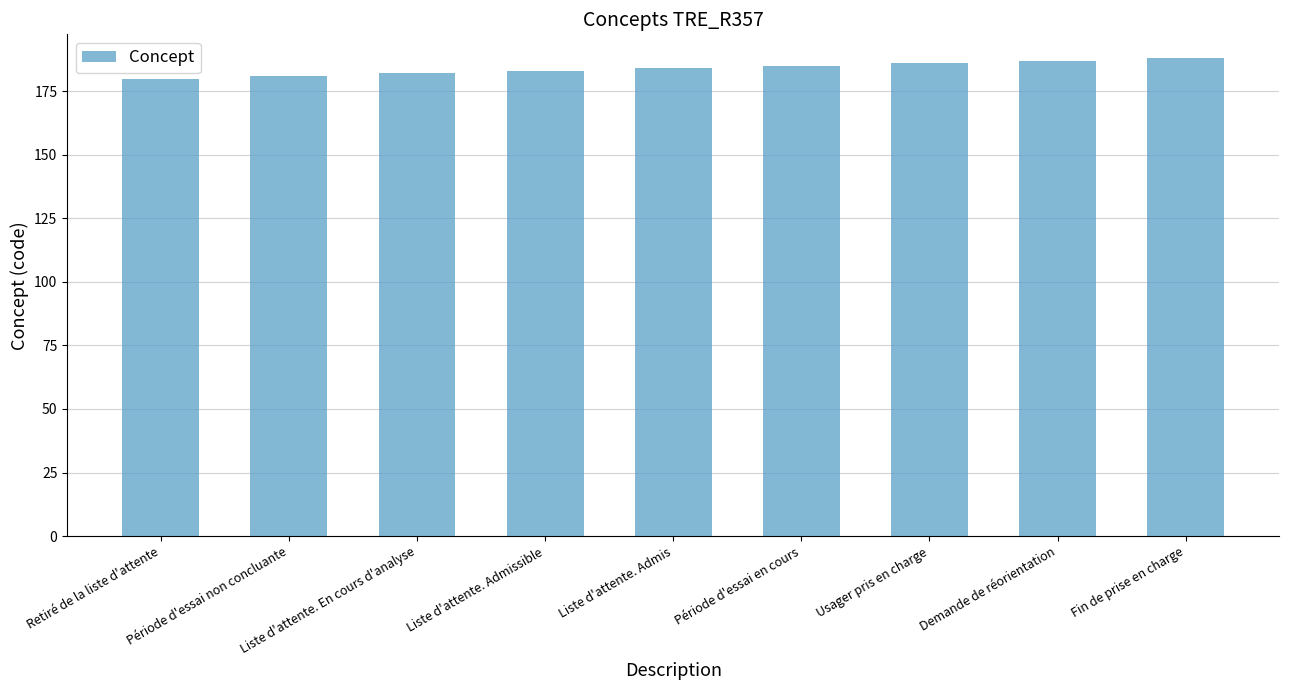

Reading right to left, extract all data points from this chart.

188	187	186	185	184	183	182	181	180